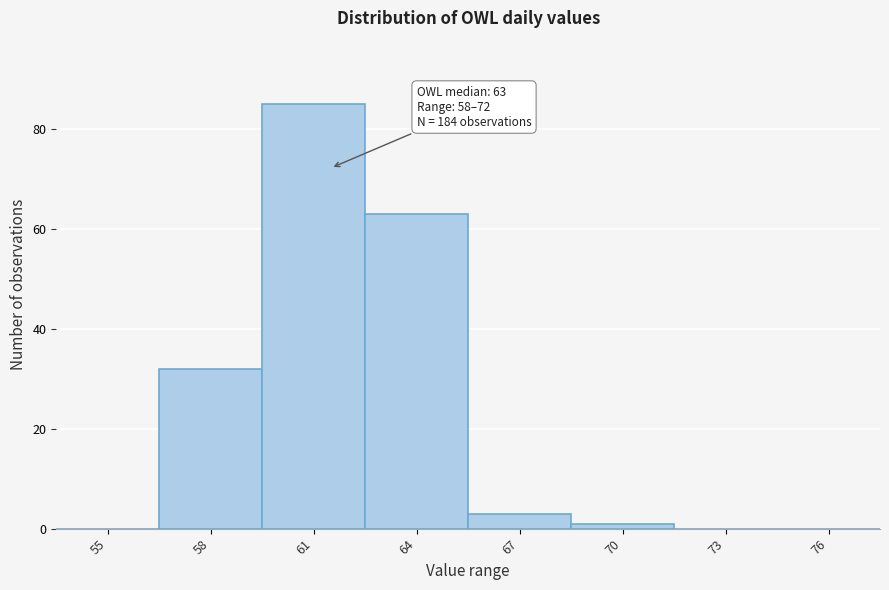

Reading left to right, what are all the values shown in this chart?

55=0	58=32	61=85	64=63	67=3	70=1	73=0	76=0